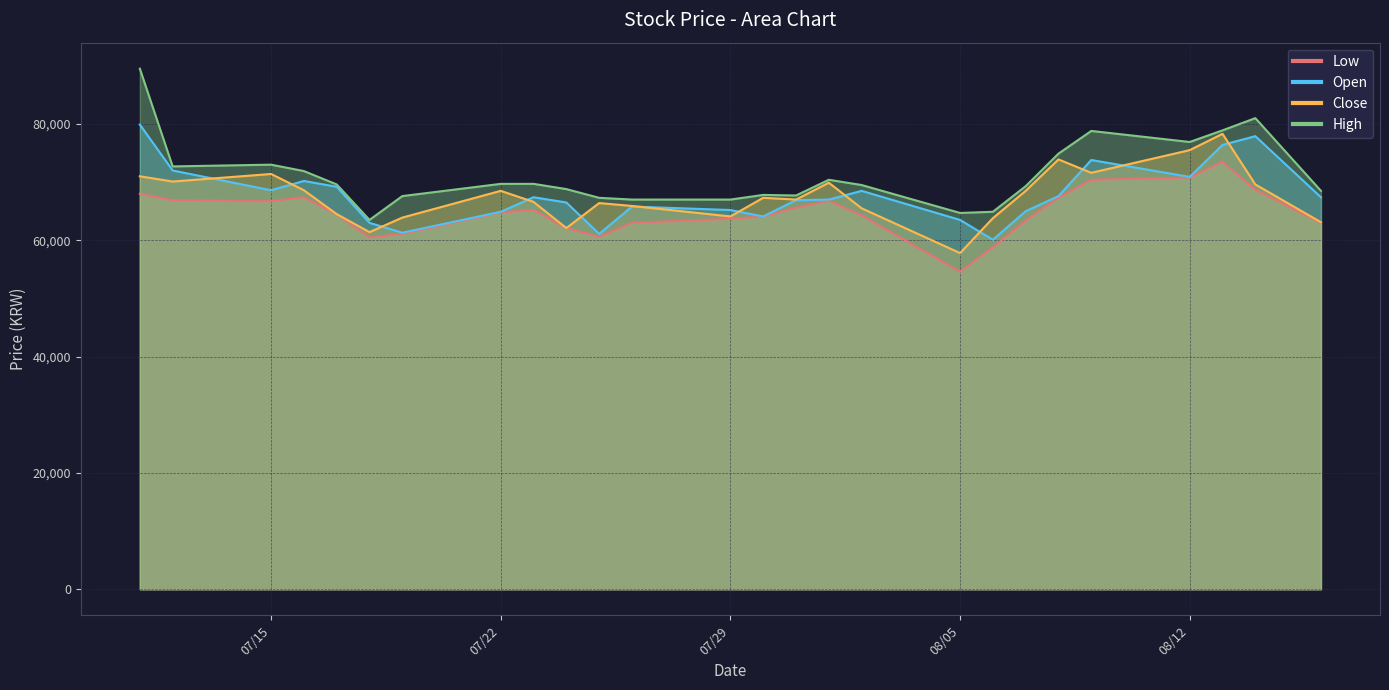

True or false: Close has more than 1 points higher than both neighbors.

True